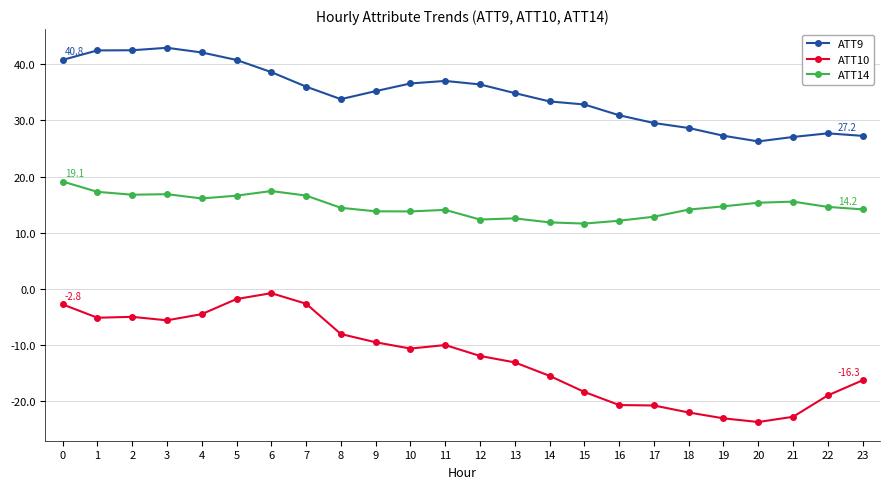

At 2, list the series in order from largest to smallest.

ATT9, ATT14, ATT10